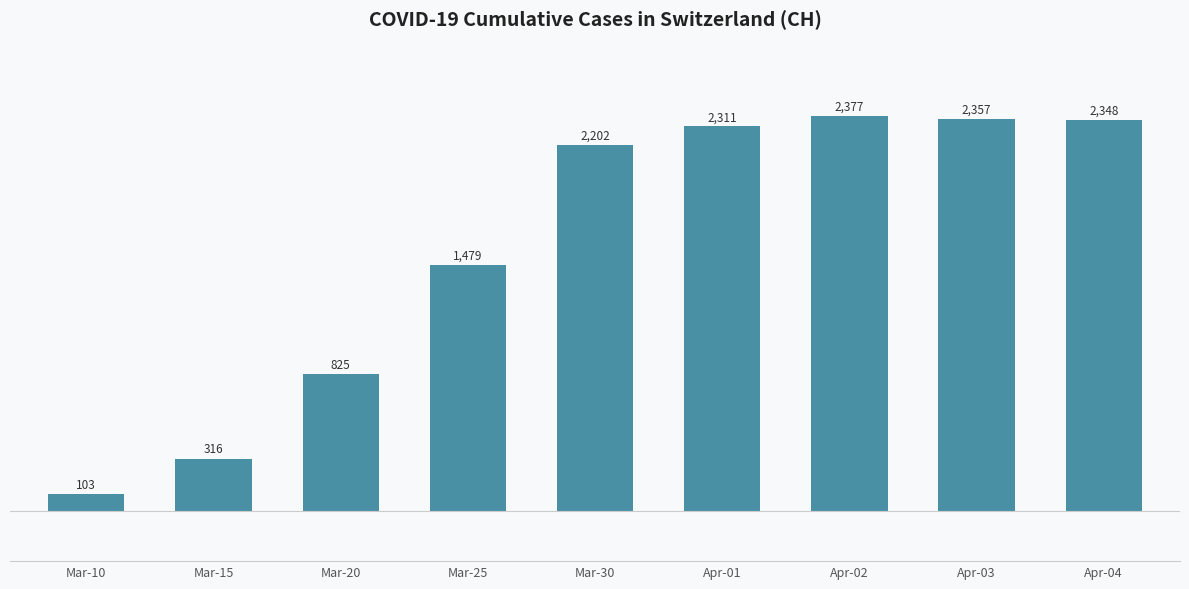

Is it true that the value at Mar-20 is 1299?

False